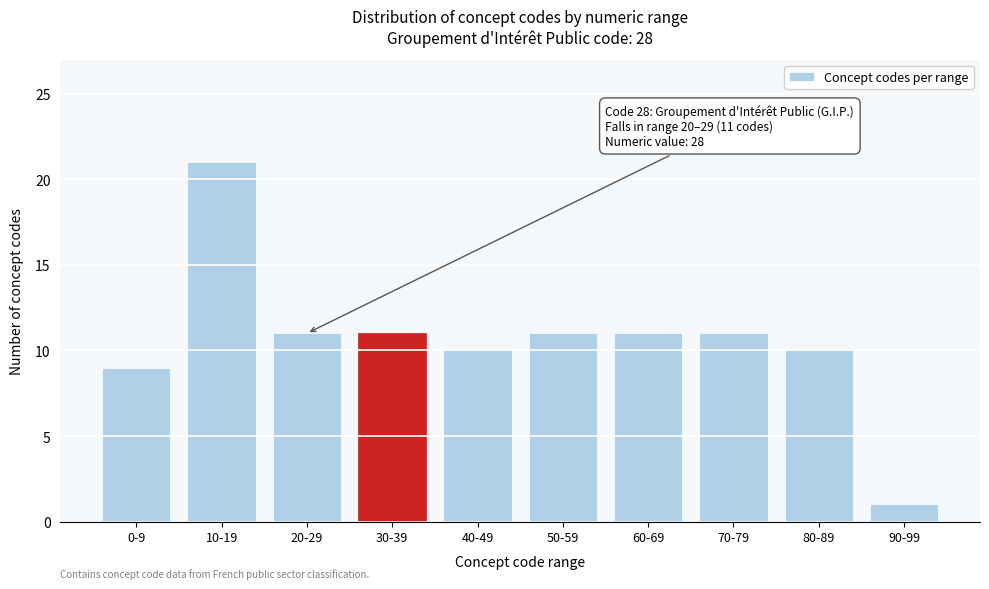

Reading left to right, what are all the values shown in this chart?

9	21	11	11	10	11	11	11	10	1